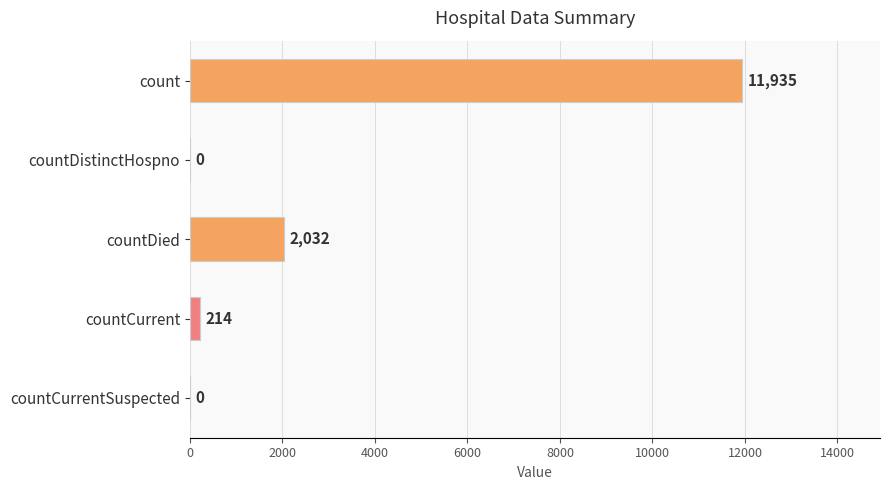

The value at countCurrentSuspected is 0. True or false?

True